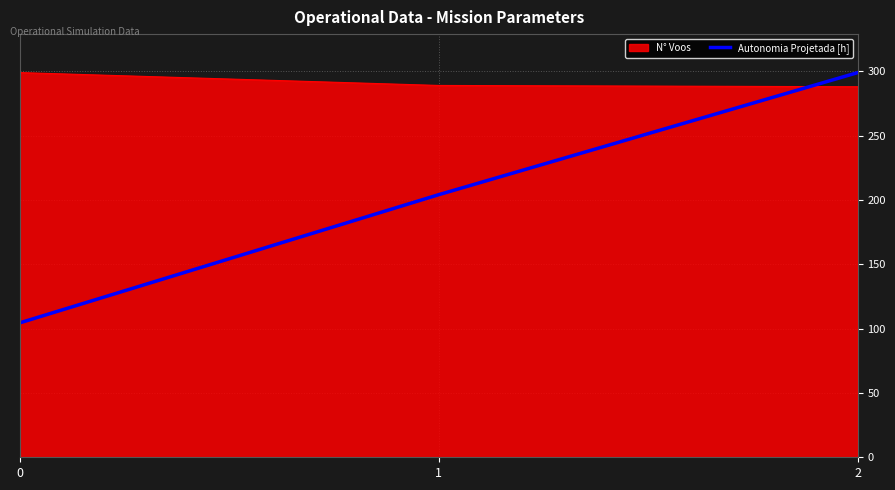

How many categories are shown in the chart?

3